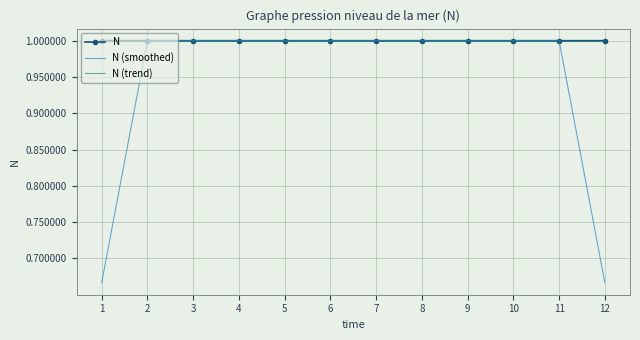

What is the minimum value for N (trend)?

1.0